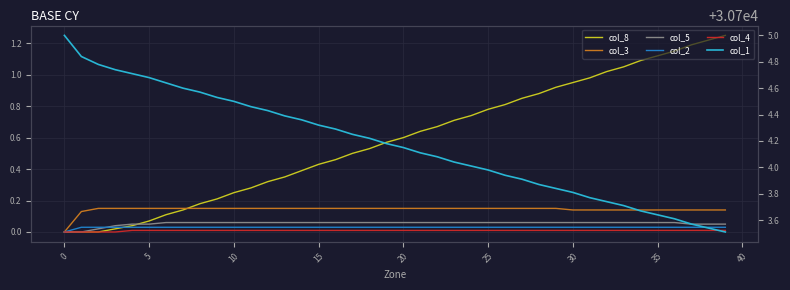

What are all the series names shown in the legend?

col_8, col_3, col_5, col_2, col_4, col_1